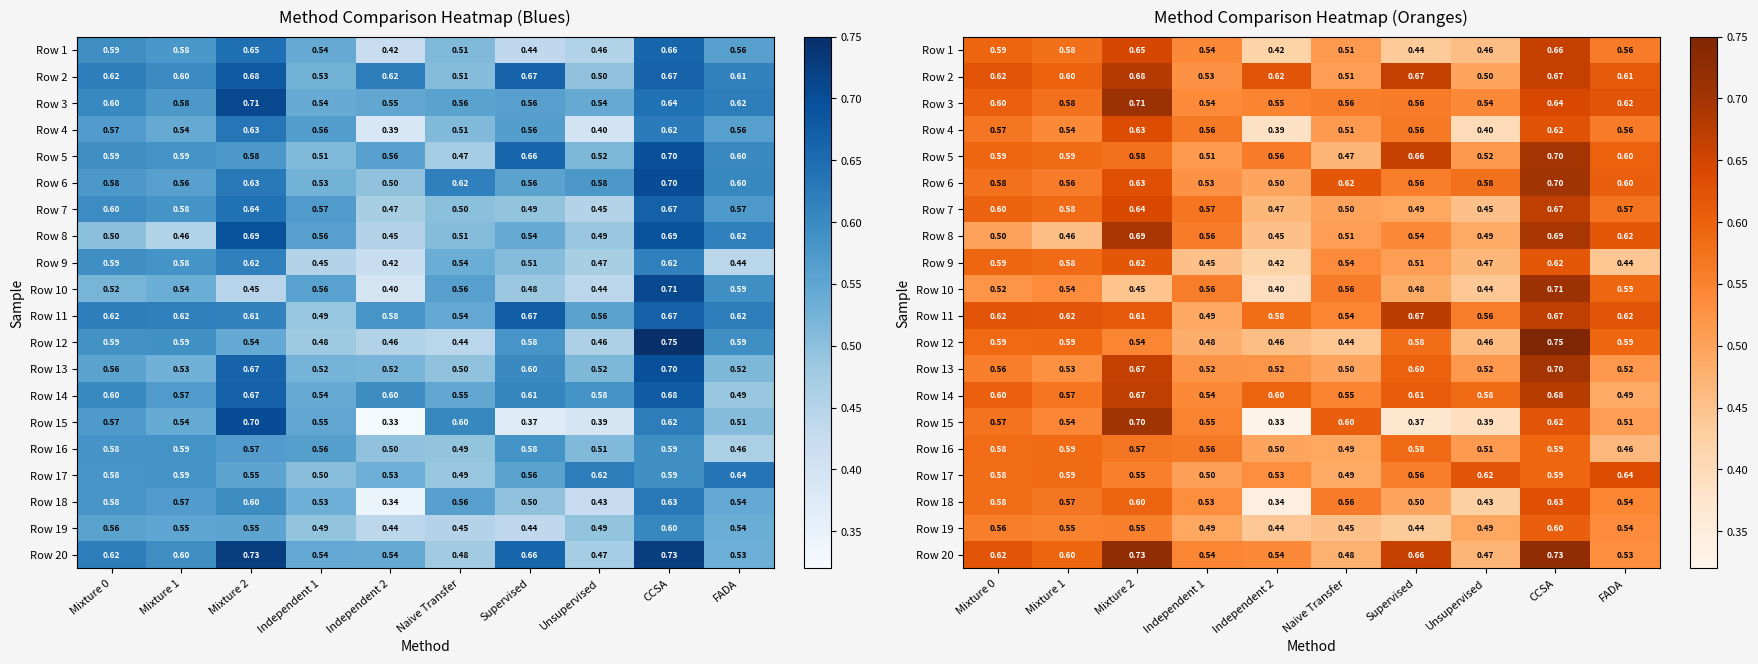

At which label is Row 3 closest to 0?

Independent 1